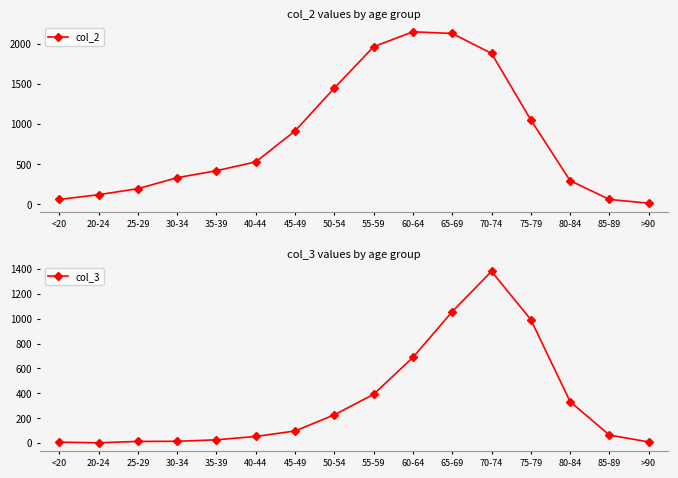

Reading left to right, extract all data points from this chart.

col_2: <20=62	20-24=121	25-29=196	30-34=333	35-39=420	40-44=530	45-49=915	50-54=1450	55-59=1965	60-64=2151	65-69=2130	70-74=1882	75-79=1053	80-84=296	85-89=62	>90=15
col_3: <20=7	20-24=2	25-29=13	30-34=14	35-39=26	40-44=53	45-49=97	50-54=227	55-59=392	60-64=689	65-69=1057	70-74=1381	75-79=993	80-84=333	85-89=64	>90=9